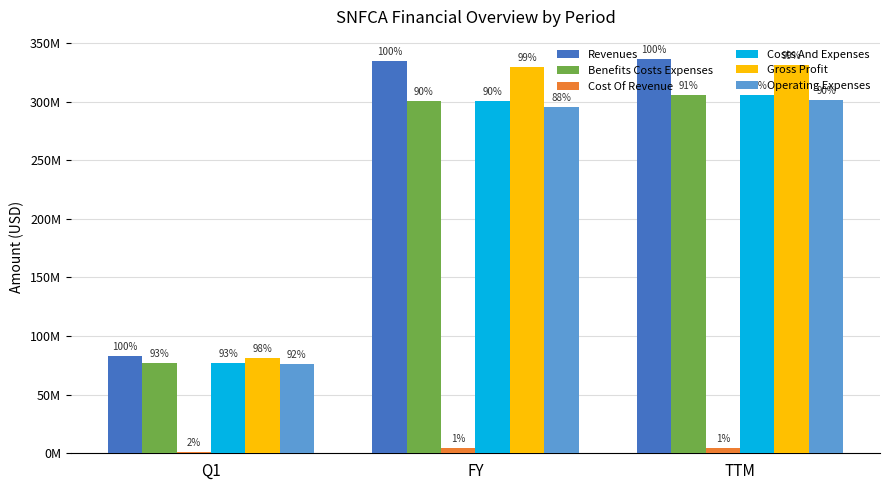

Is it true that Costs And Expenses equals 62384639 at TTM?

False